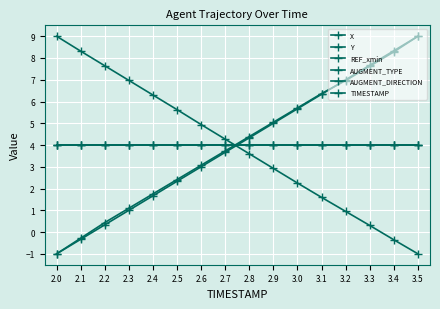

True or false: X and AUGMENT_TYPE cross at least once.

True